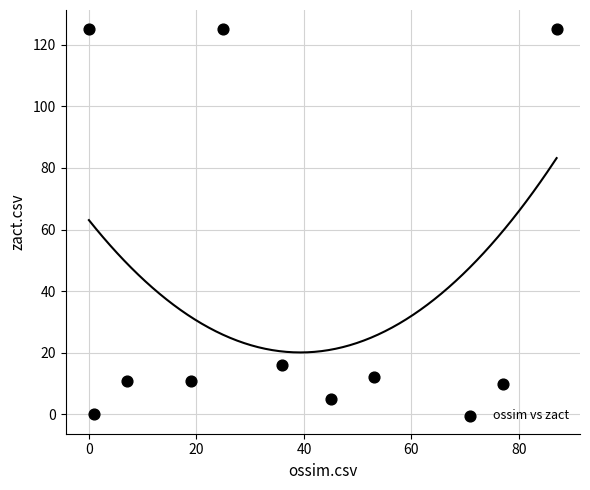

What Y value in the scatter plot is closest to 62?

16